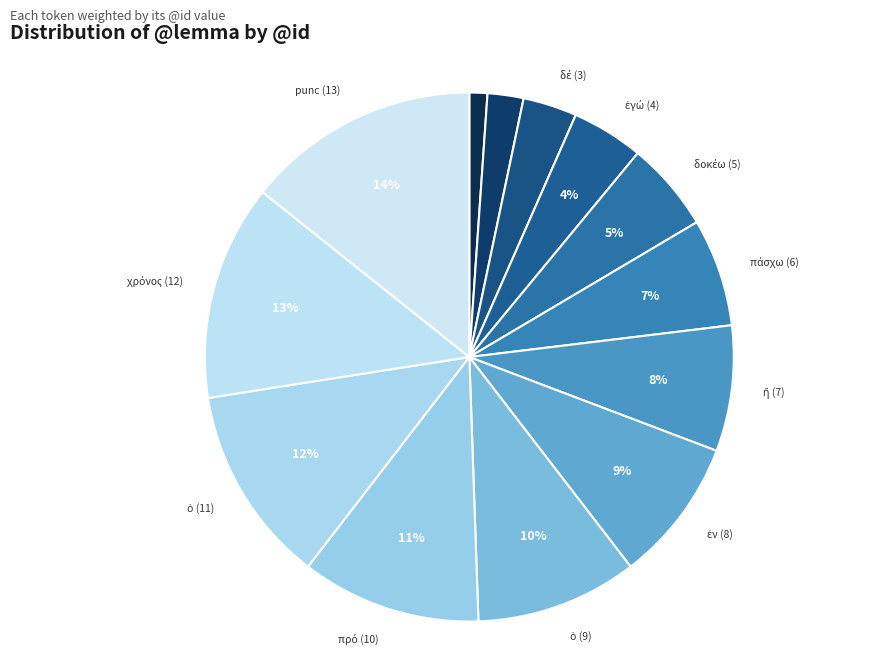

To the nearest percent, what is the average slice percentage?

8%